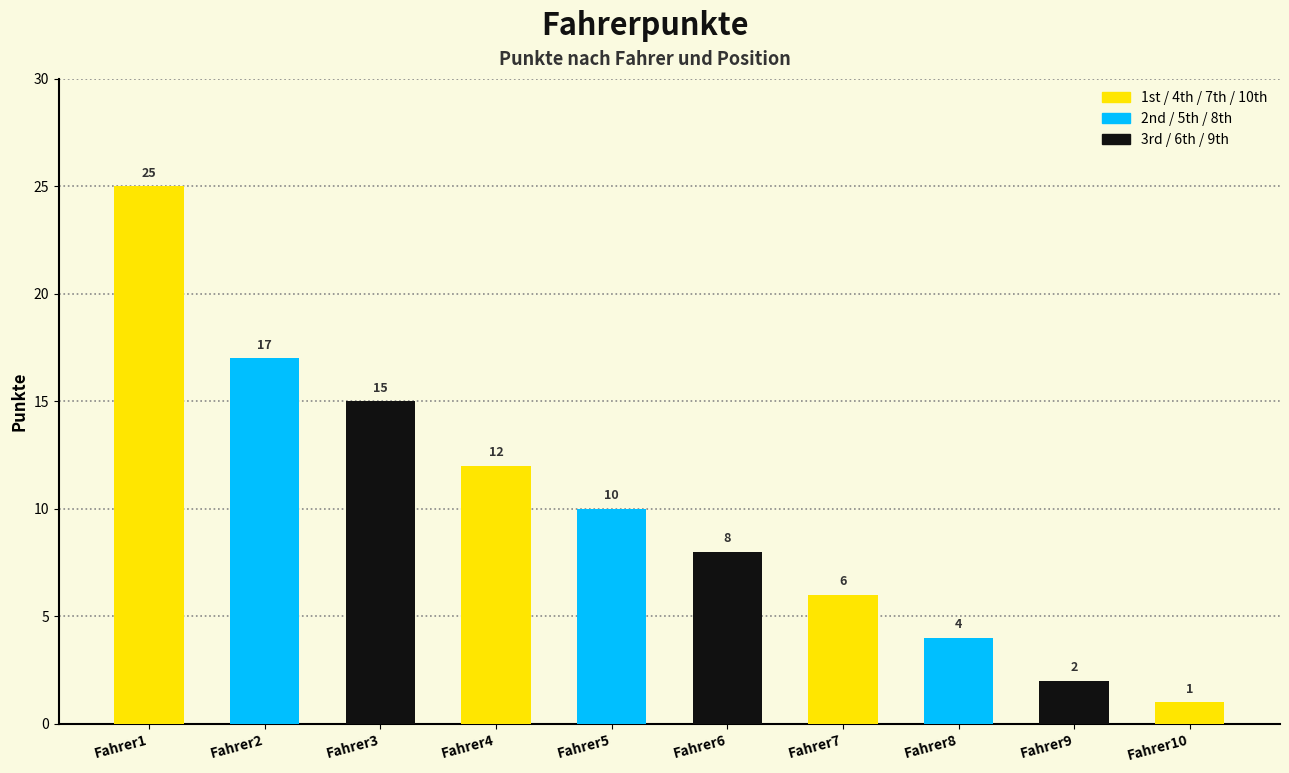

Between Fahrer4 and Fahrer5, which is larger?

Fahrer4